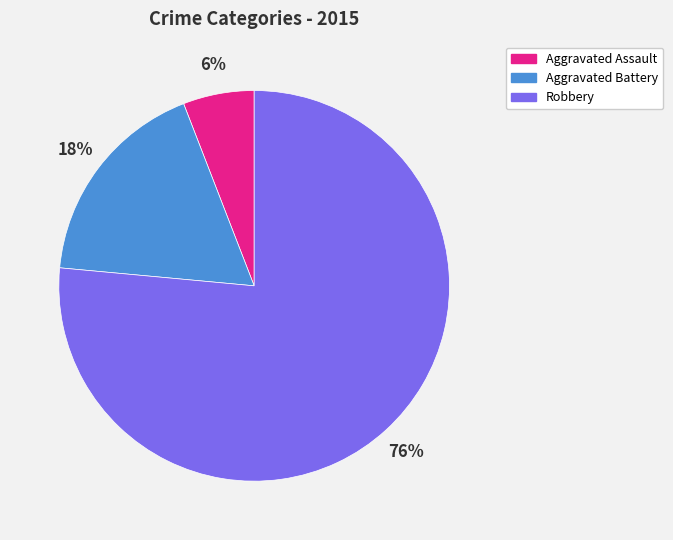

Between Aggravated Assault and Robbery, which is larger?

Robbery